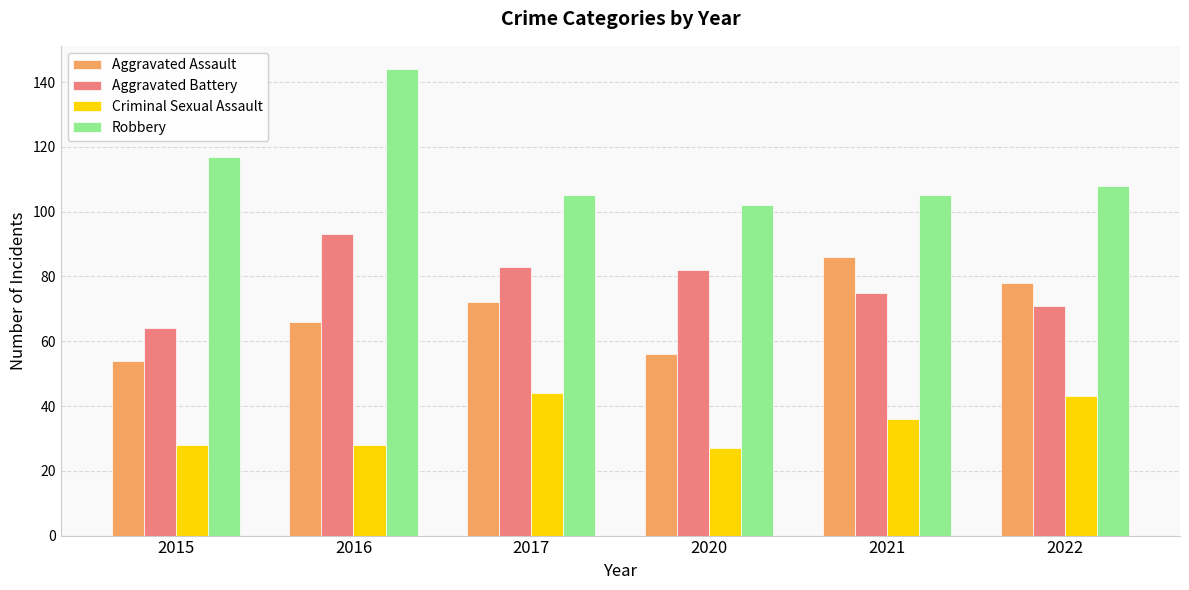

What is the difference between the highest and lowest values at 2017?

61